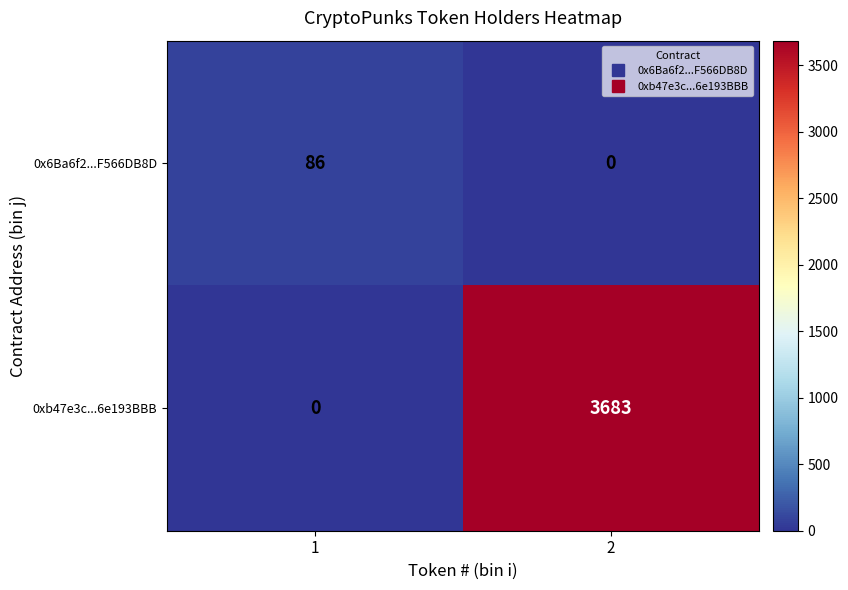

True or false: 0xb47e3c...6e193BBB has a value of 5445 at 2.

False